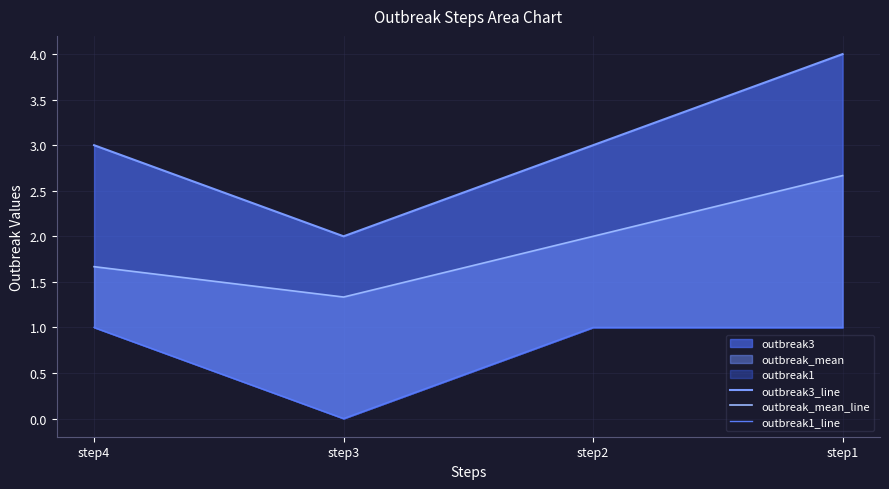

Does the chart have visible grid lines?

Yes